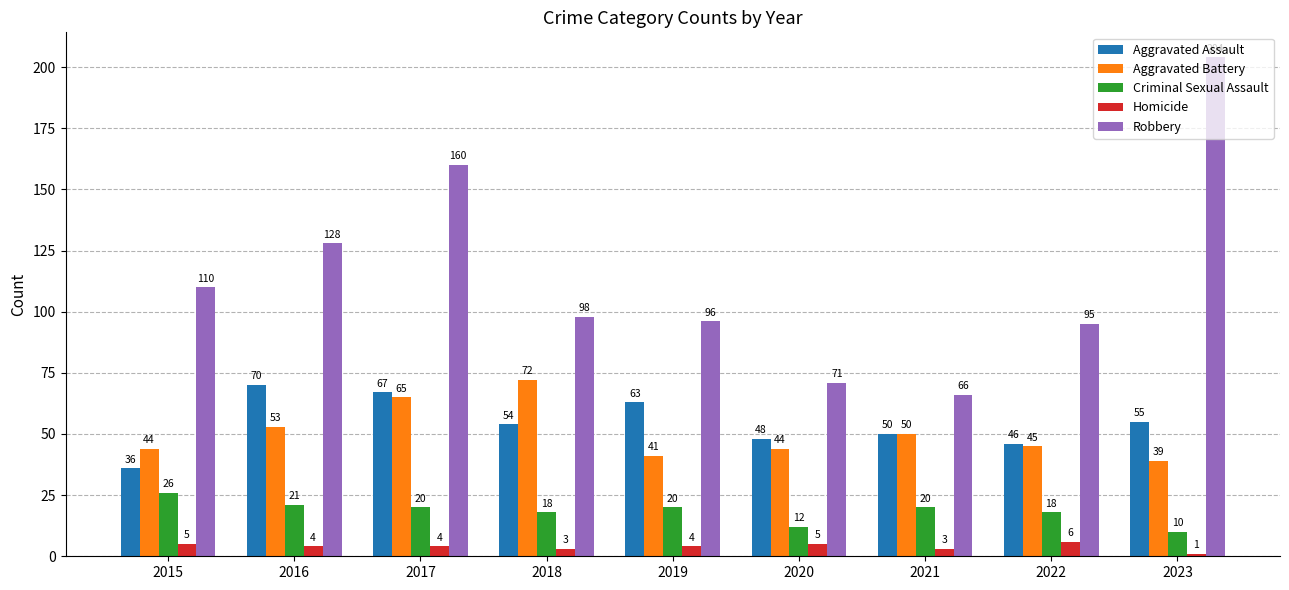

Reading left to right, list all the values displayed in this chart.

Aggravated Assault: 36	70	67	54	63	48	50	46	55
Aggravated Battery: 44	53	65	72	41	44	50	45	39
Criminal Sexual Assault: 26	21	20	18	20	12	20	18	10
Homicide: 5	4	4	3	4	5	3	6	1
Robbery: 110	128	160	98	96	71	66	95	204